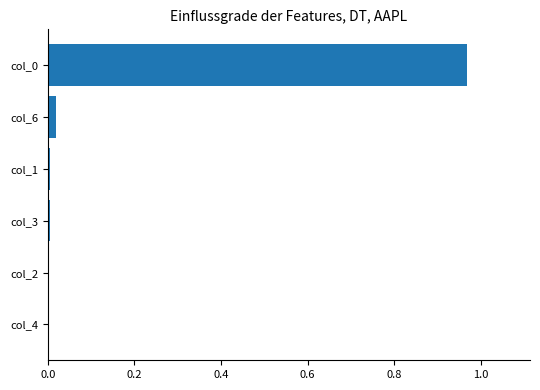

The chart shows a value of 1.3 at col_0. True or false?

False